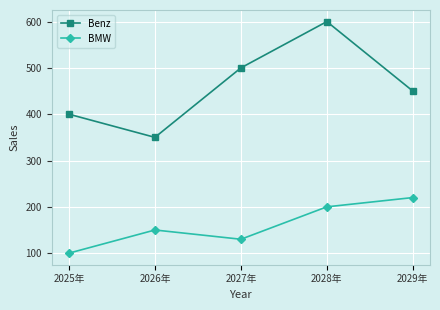

True or false: BMW has a value of 200 at 2028年.

True